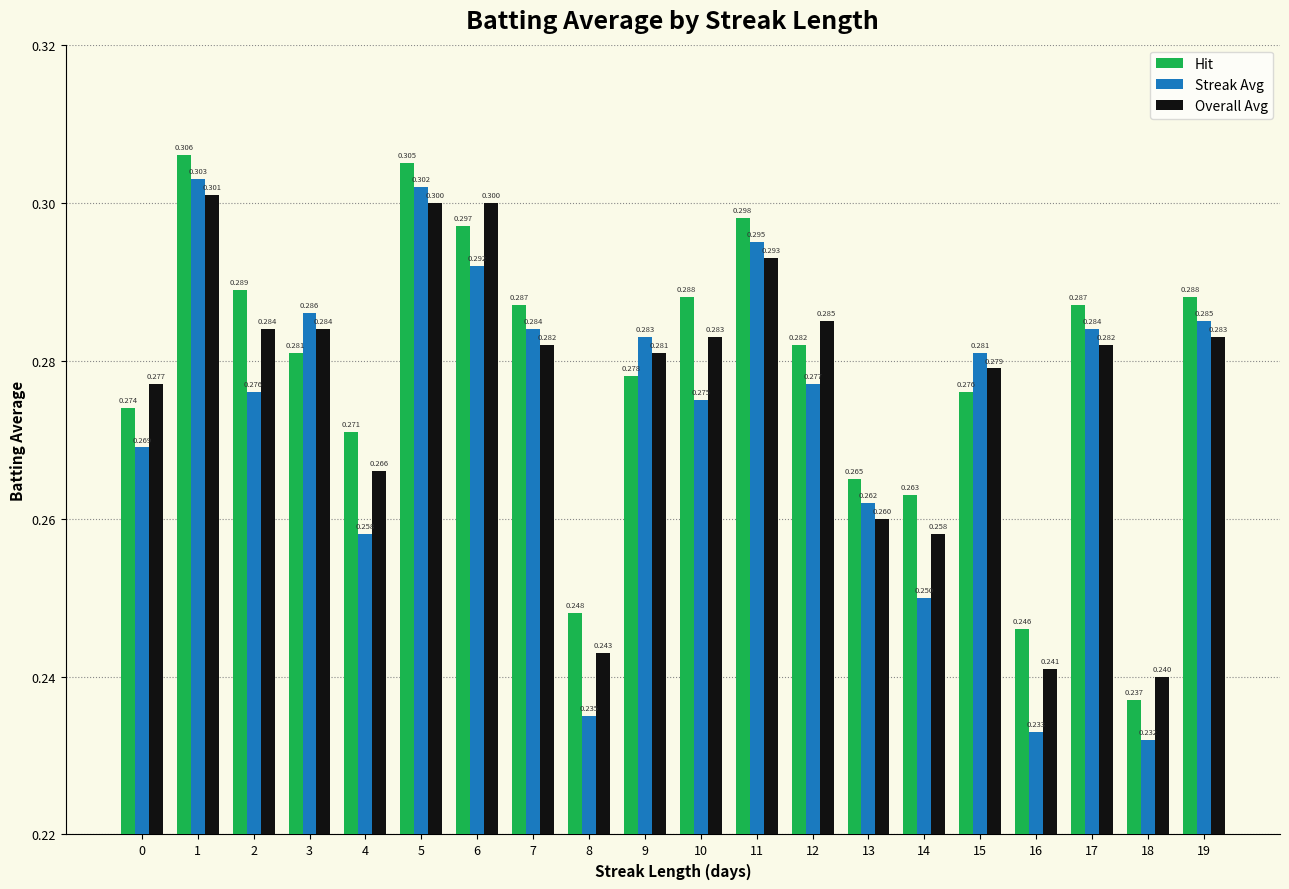

Between 0 and 2, which series saw the biggest shift?

Hit